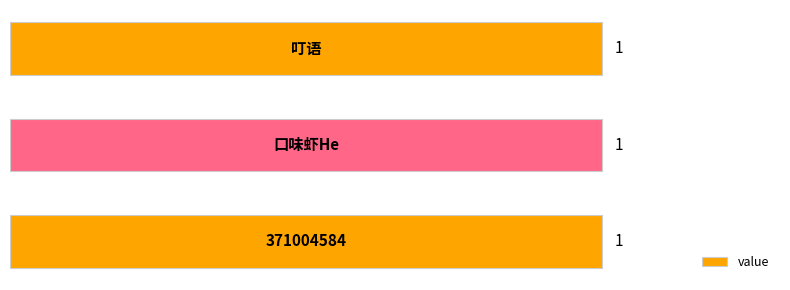

Rank the categories by value from highest to lowest.

371004584, 口味虾He, 叮语